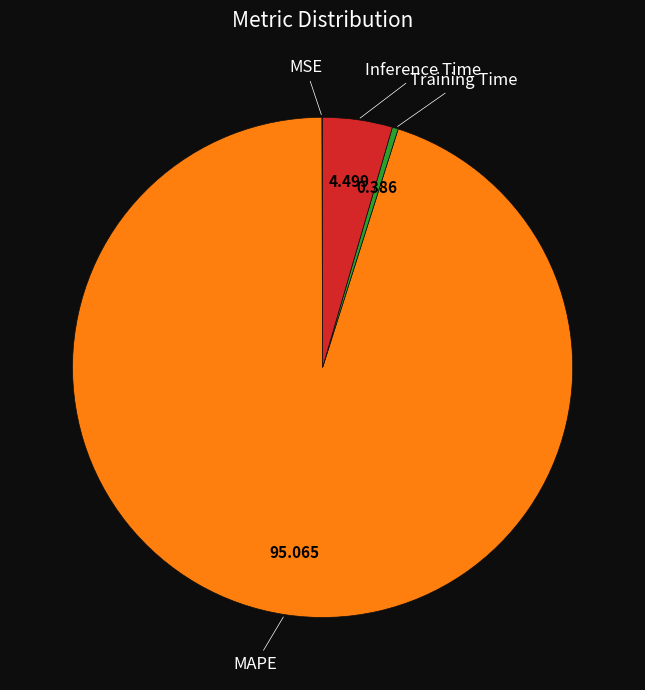

Between Training Time and Inference Time, which is larger?

Inference Time